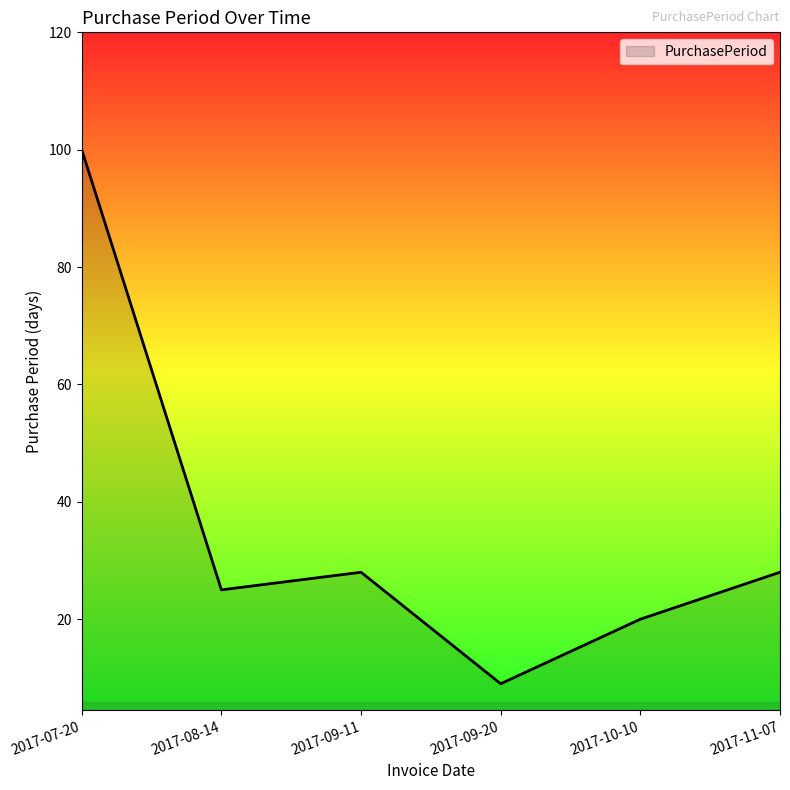

The chart shows a value of 20 at 2017-10-10. True or false?

True